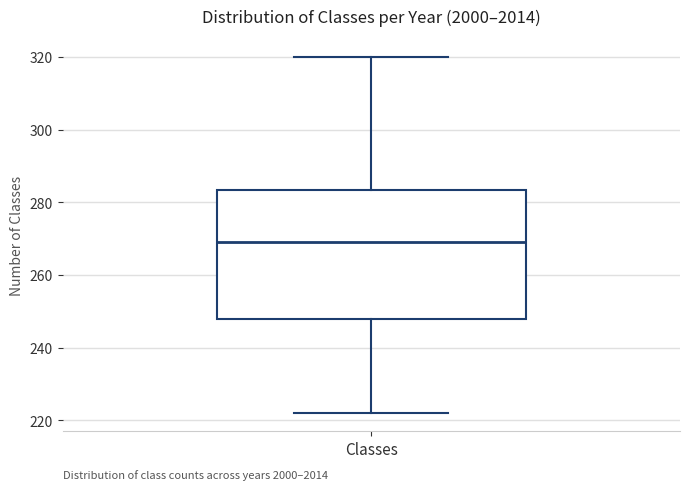

Transcribe this box plot: give where the median line is, the range the box spans, and where the two whiskers end, as read against the y-axis. The values are not printed on the chart, so give them approximately, as read against the axis.

median 270, box 248 to 284, whiskers 222 to 320